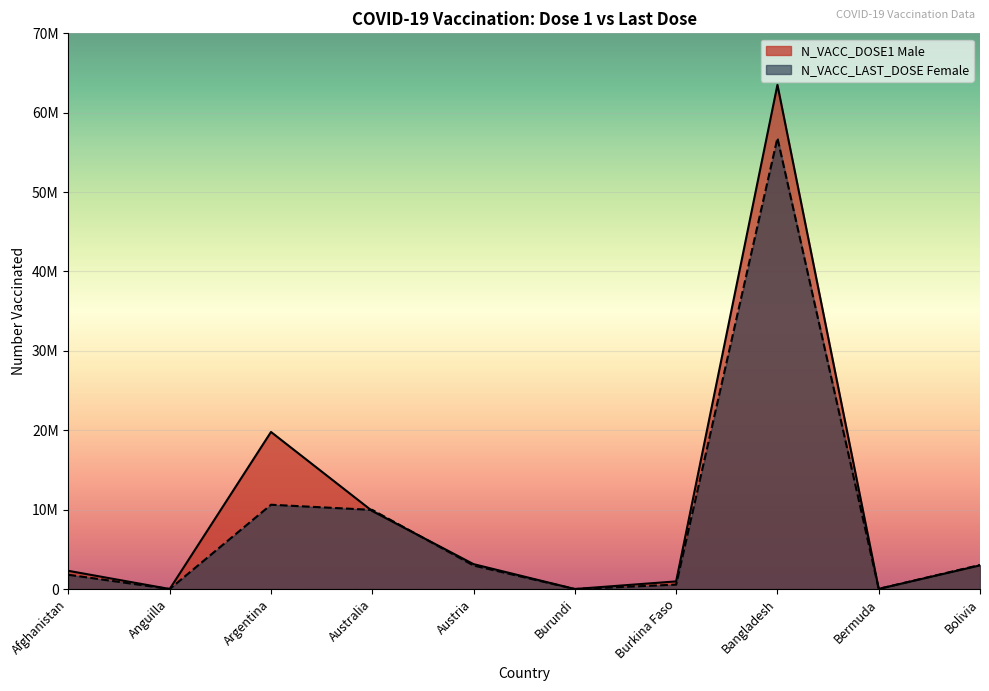

Is it true that N_VACC_LAST_DOSE Female equals 3713 at Burundi?

True